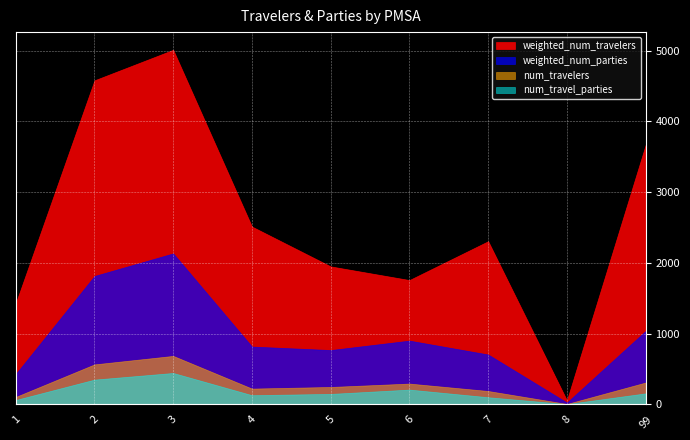

True or false: weighted_num_parties and num_travelers cross at least once.

False